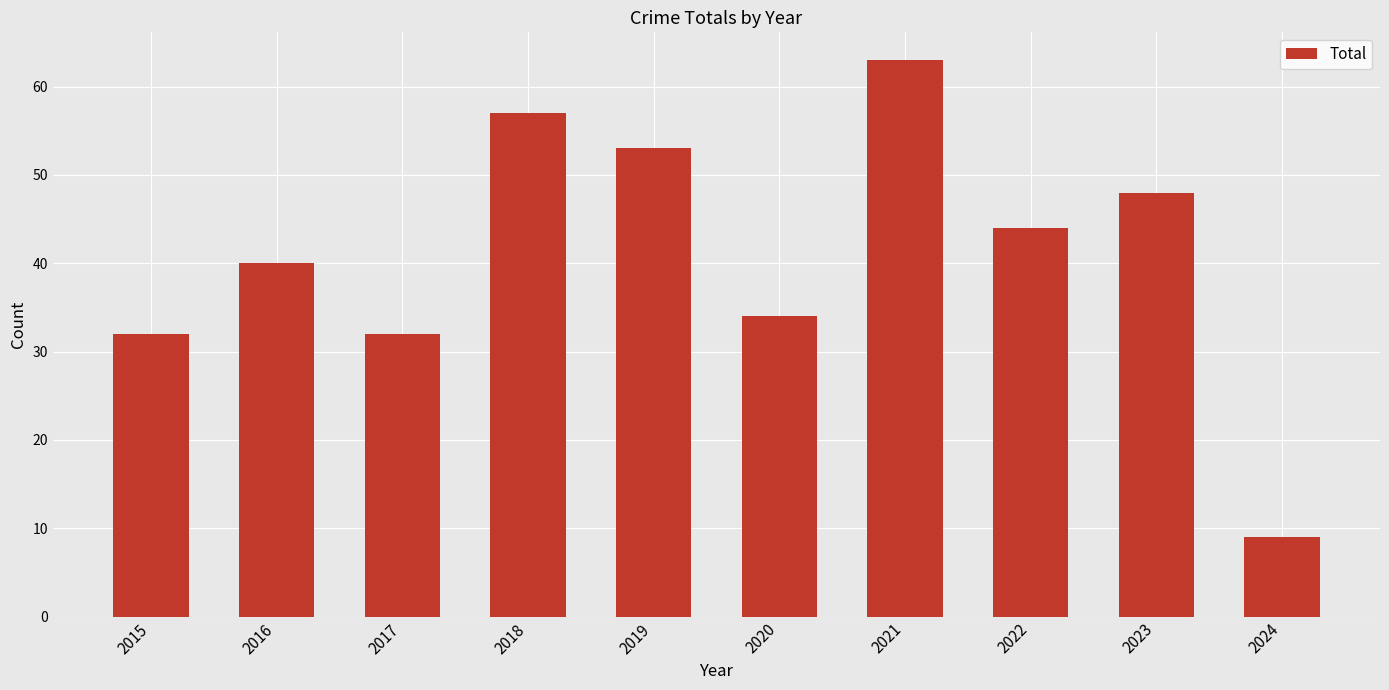

Which label corresponds to the largest value in the chart?

2021